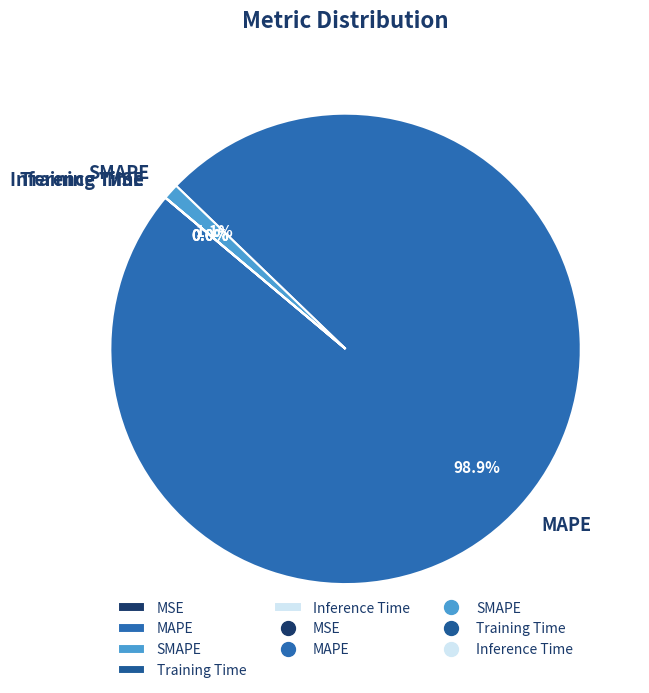

Is there a majority slice in this chart?

Yes